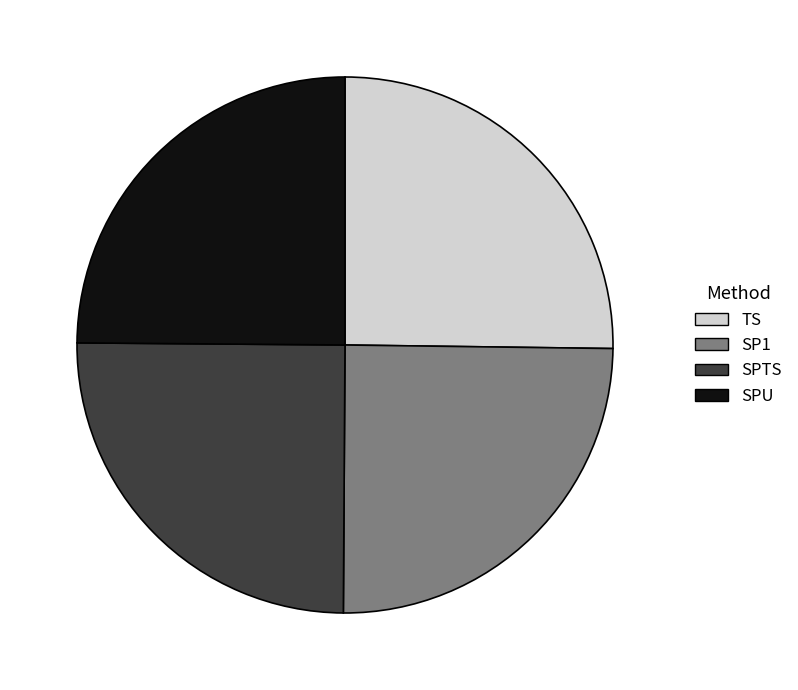

Is it true that SP1 is 13% of the pie?

False